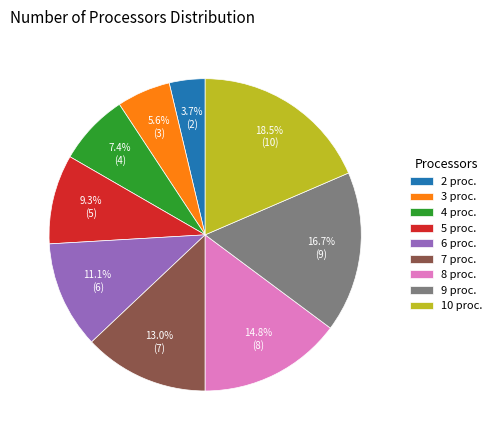

What percentage do 5 proc. and 6 proc. together represent?

20.4%